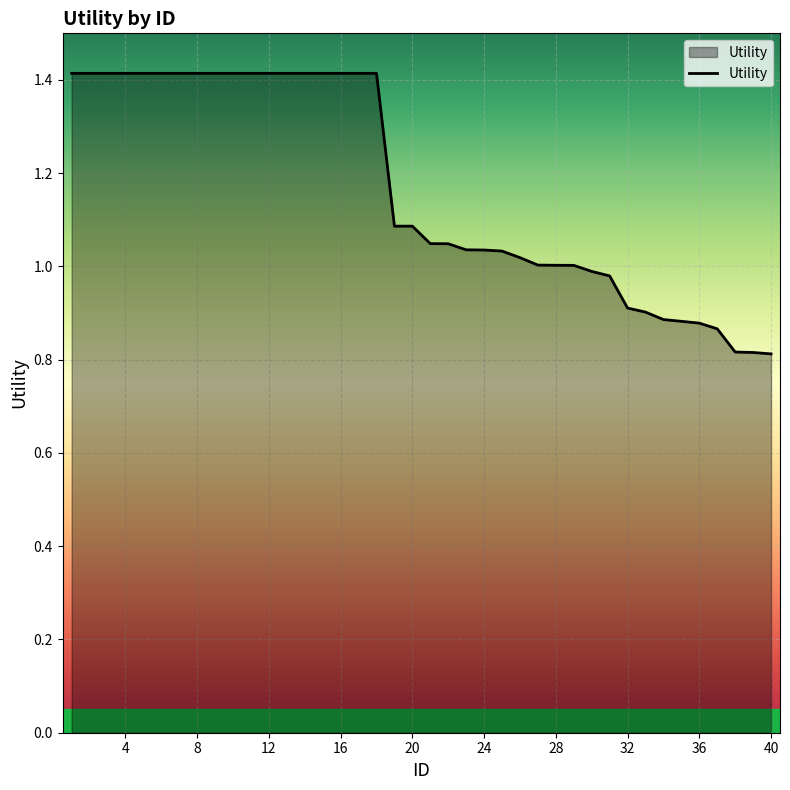

What is the maximum value shown in the chart?

1.4